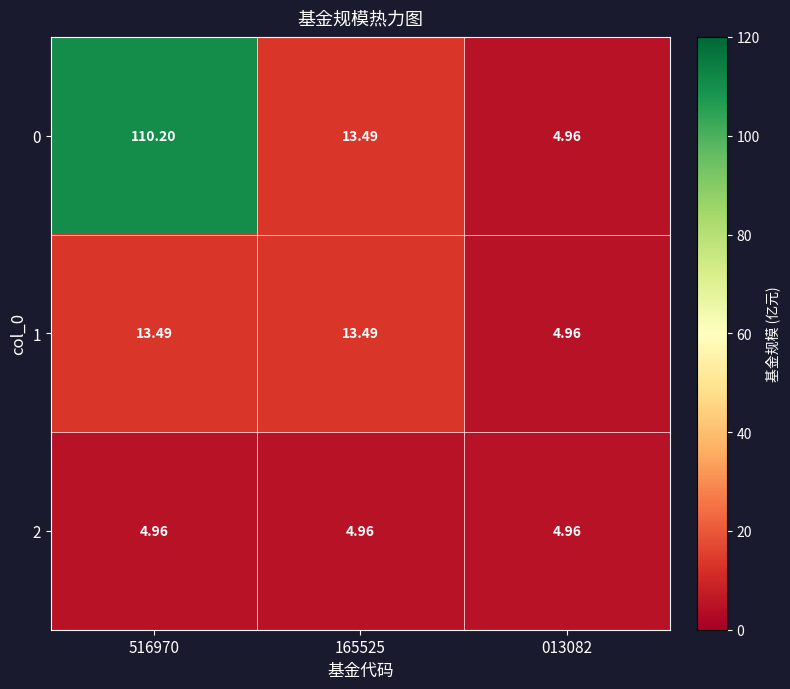

Is the value of 1 at 165525 greater than the value of 0 at 516970?

No